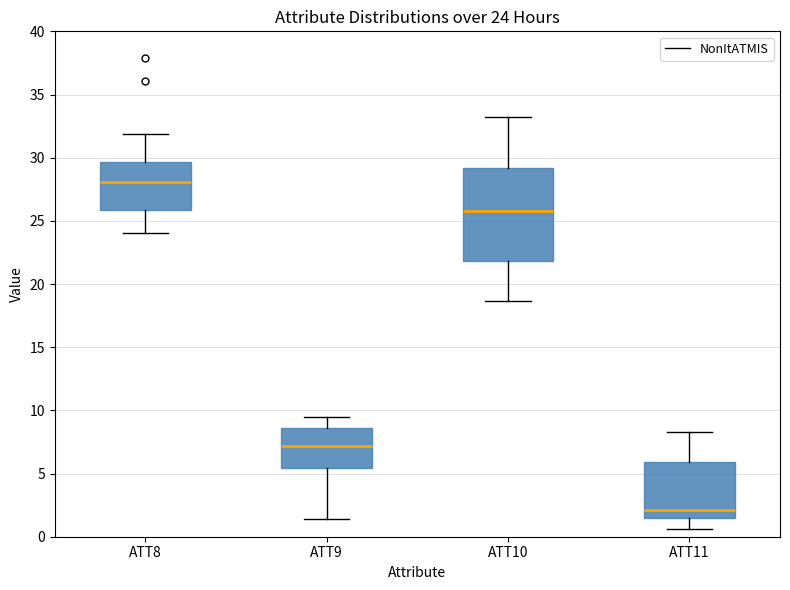

Which box is the tallest, from its lower edge to its upper edge?

ATT10